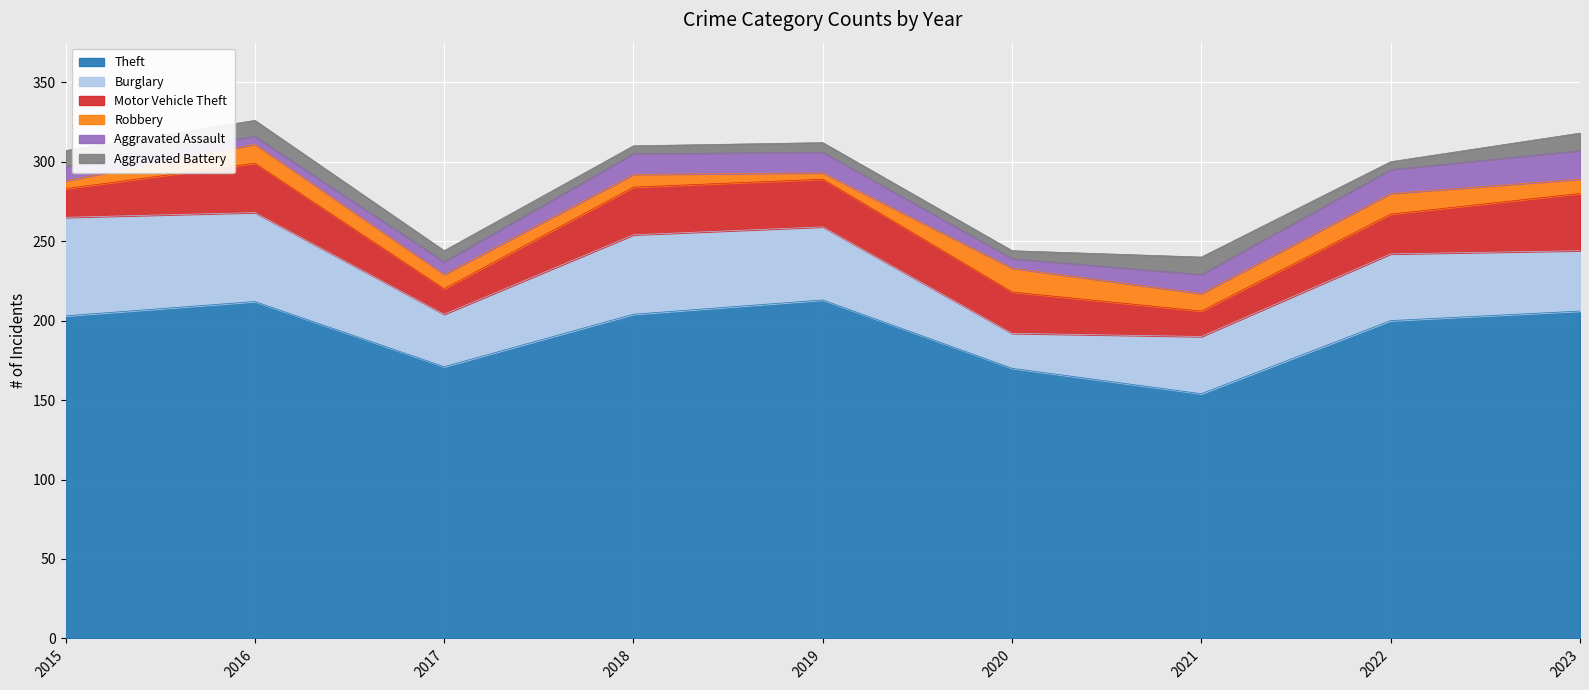

Which label corresponds to the largest value in the chart?

2019